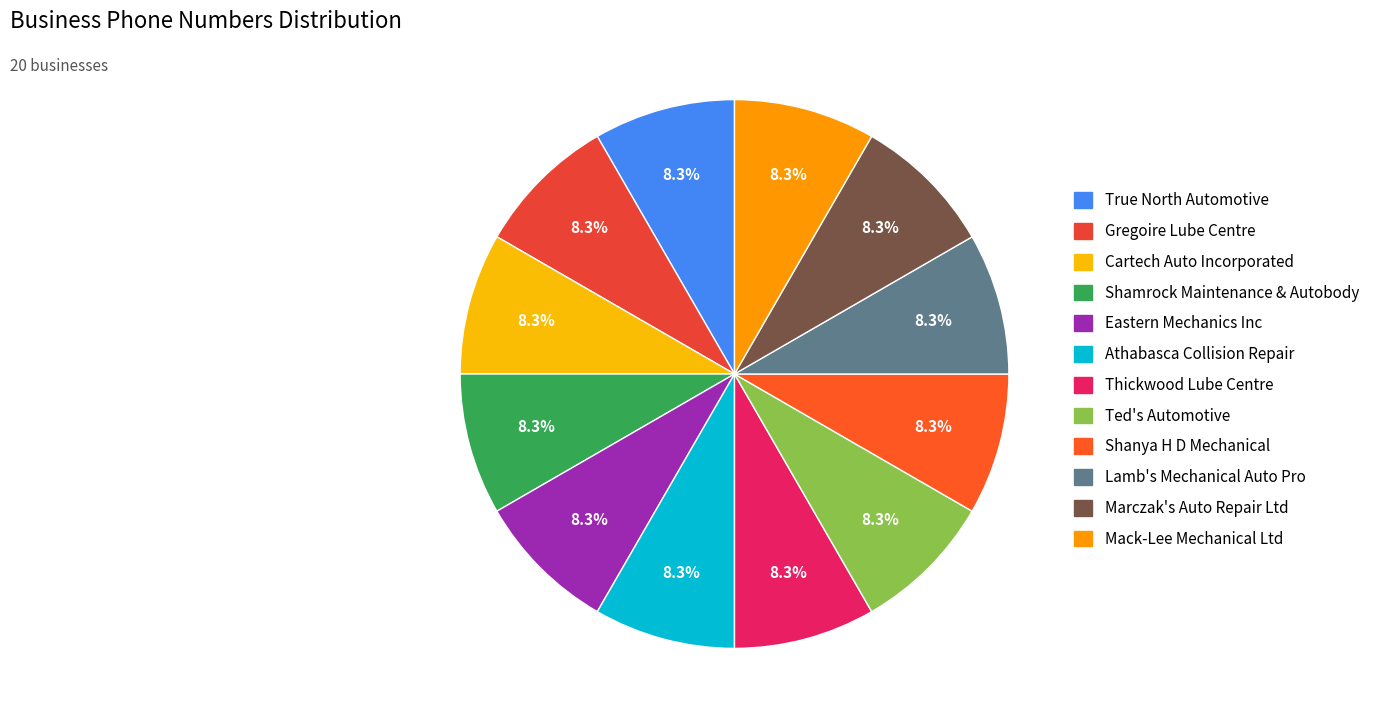

Count the number of slices in the pie.

12